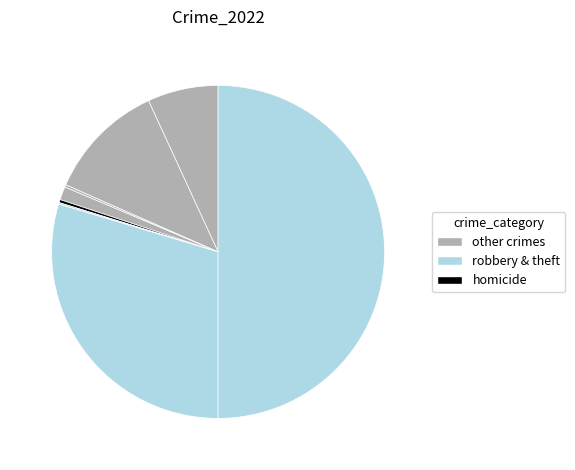

How many slices are in this pie chart?

8